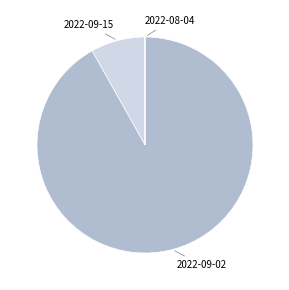

Is there any slice that represents more than half of the pie?

Yes